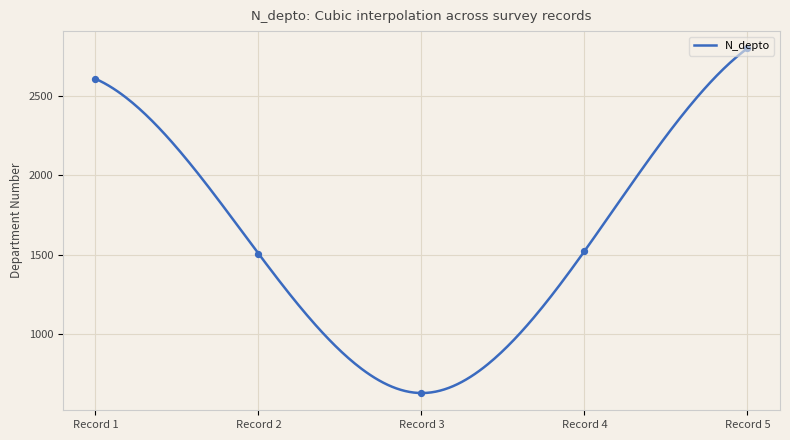

What is the maximum value for N_depto?

2800.0